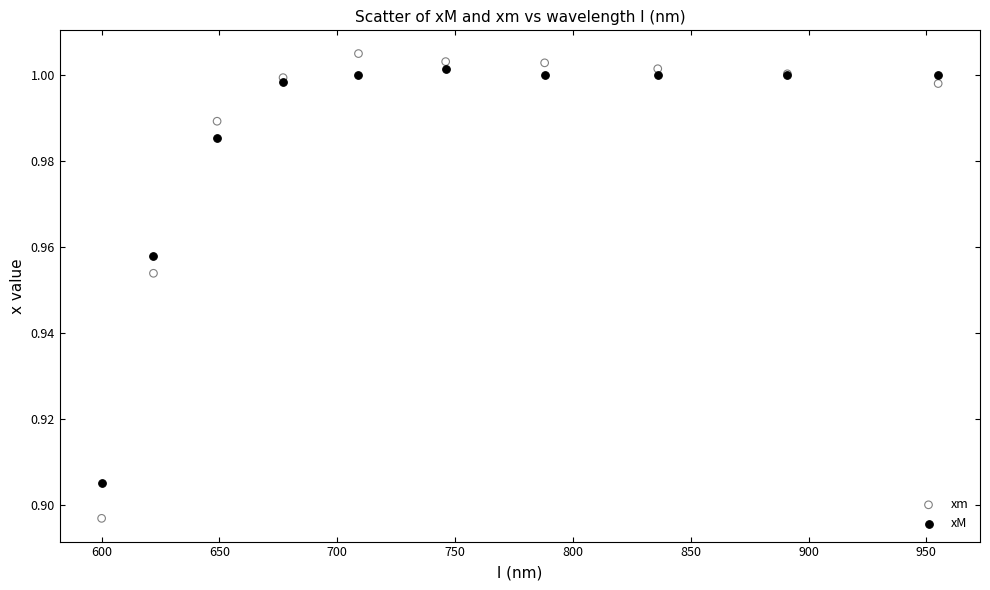

Which series contains the lowest Y value?

xm